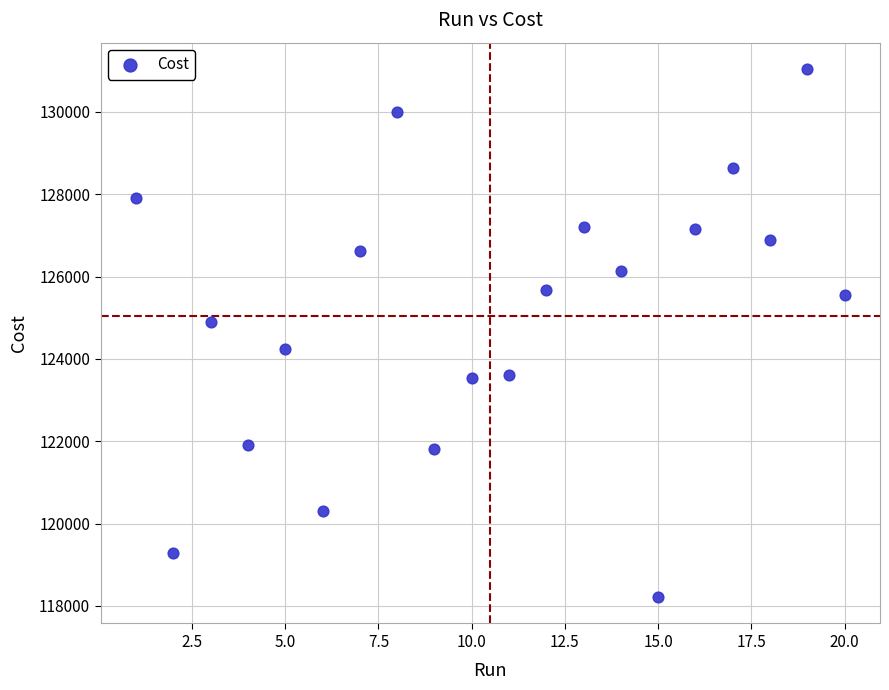

What is the range of X values (max minus min)?

19.0